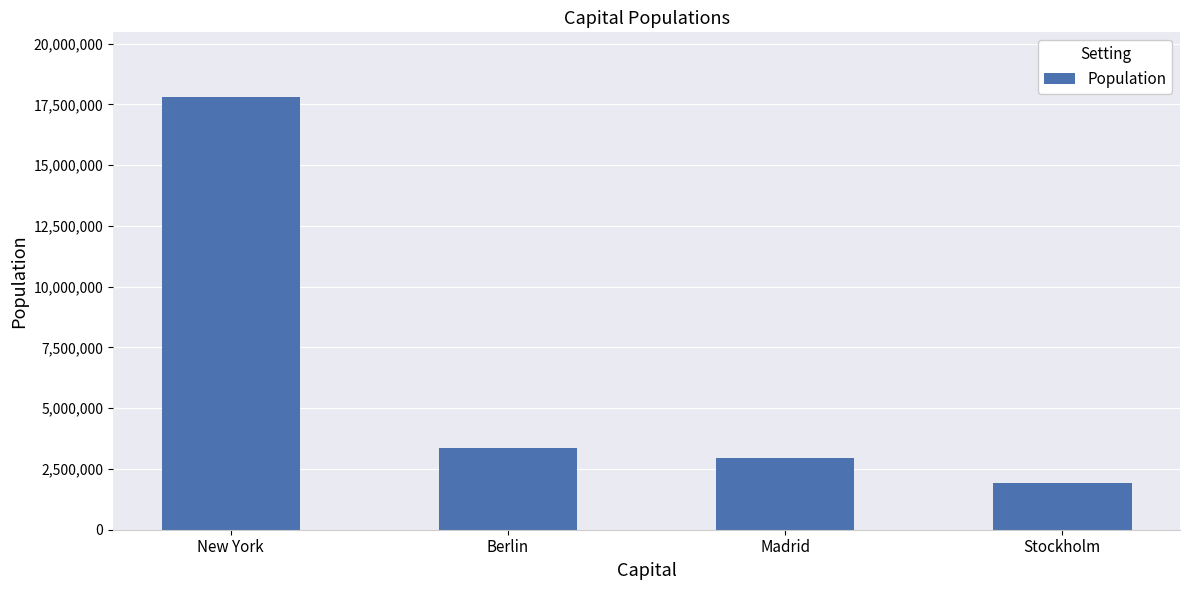

Reading left to right, what are all the values shown in this chart?

17800000	3382169	2938723	1942362